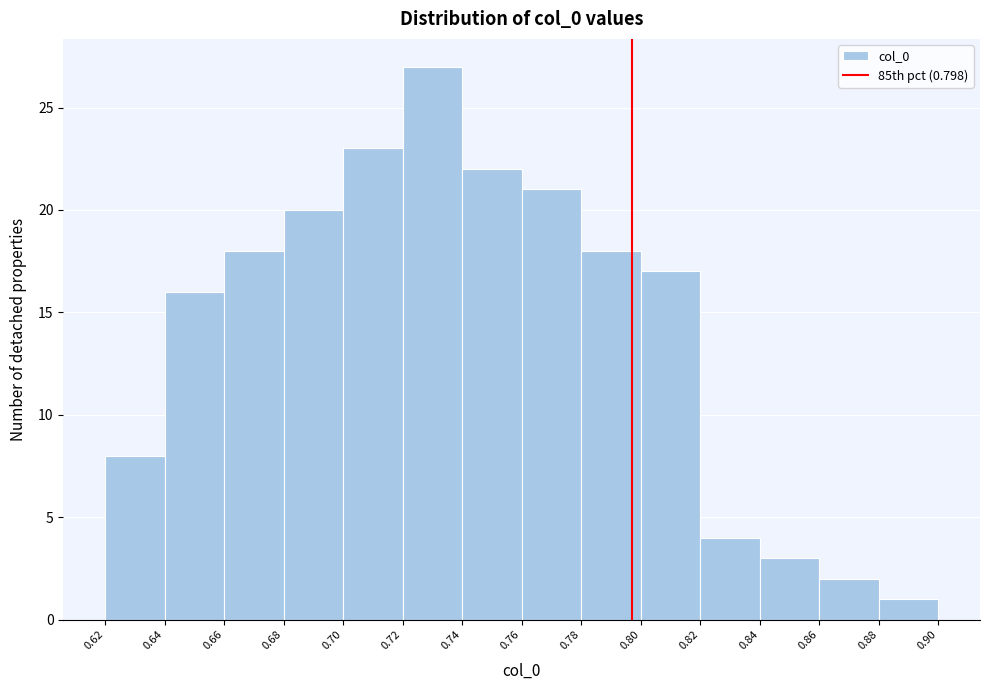

Reading left to right, list every bar in this chart as the range it spans on the x-axis followed by its height. The values are not printed on the chart, so give them approximately, as read against the axis.

0.62 to 0.64: 8
0.64 to 0.66: 16
0.66 to 0.68: 18
0.68 to 0.70: 20
0.70 to 0.72: 23
0.72 to 0.74: 27
0.74 to 0.76: 22
0.76 to 0.78: 21
0.78 to 0.80: 18
0.80 to 0.82: 17
0.82 to 0.84: 4
0.84 to 0.86: 3
0.86 to 0.88: 2
0.88 to 0.90: 1